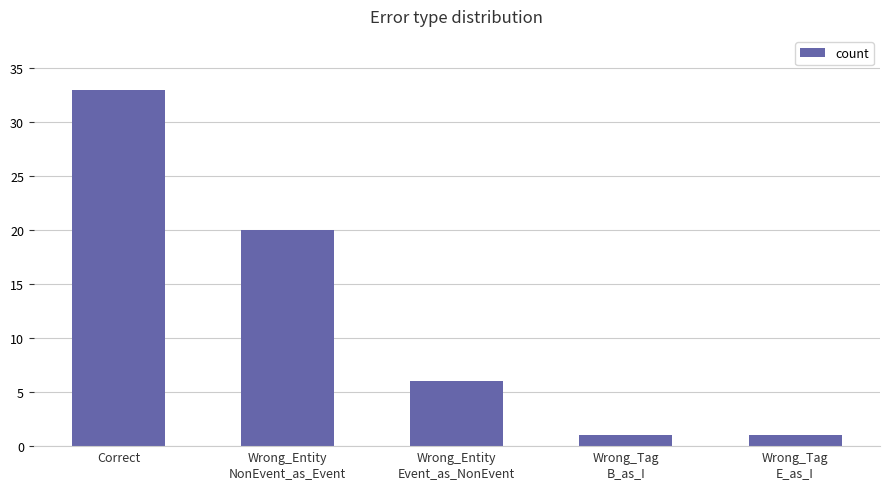

Which category has the highest value across all series?

Correct